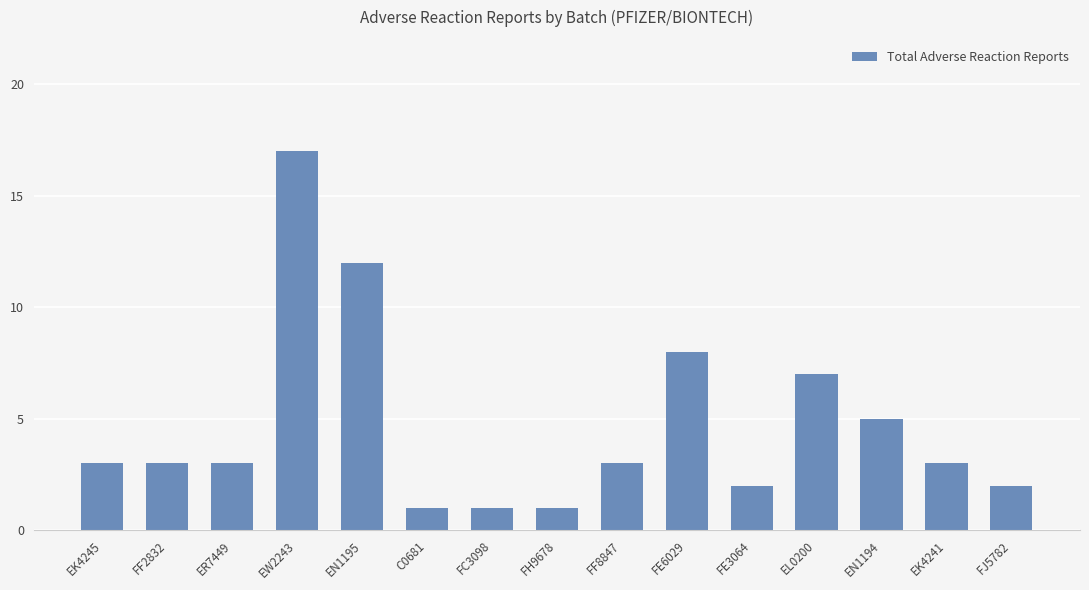

Where is the data nearest to the value 9?

FE6029